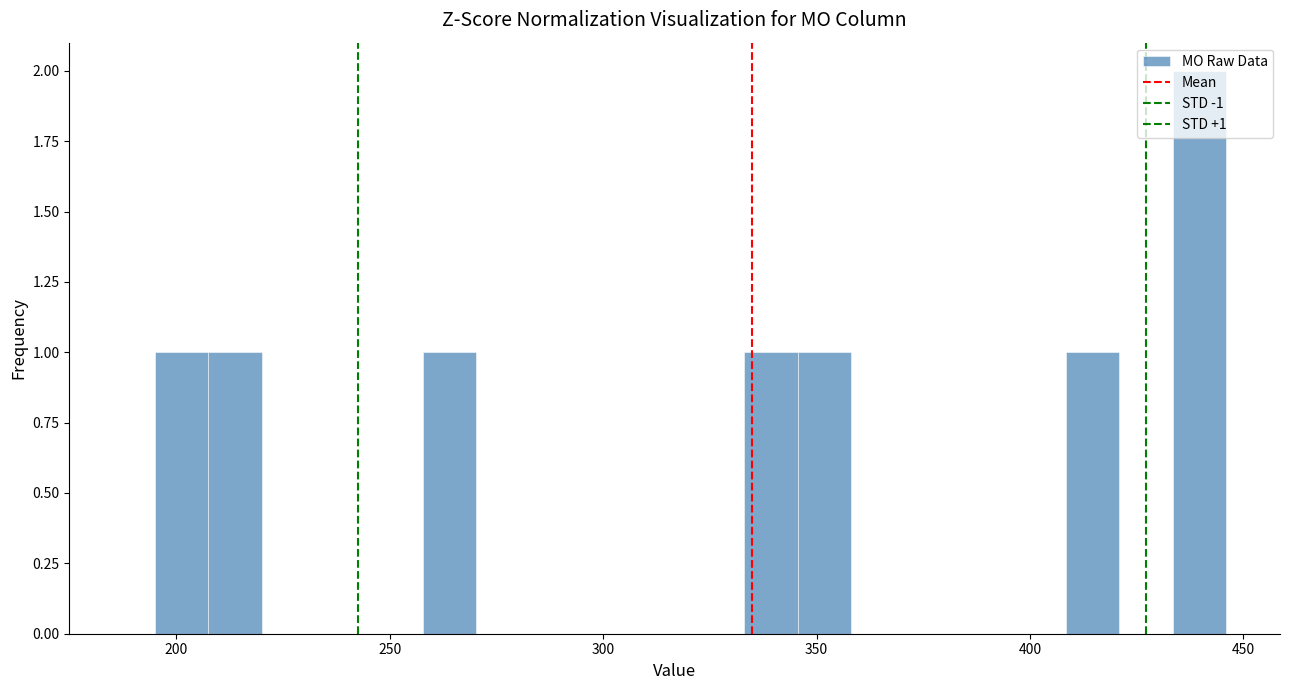

Read against the x-axis, roughly where is the centre of the tallest bar?

440